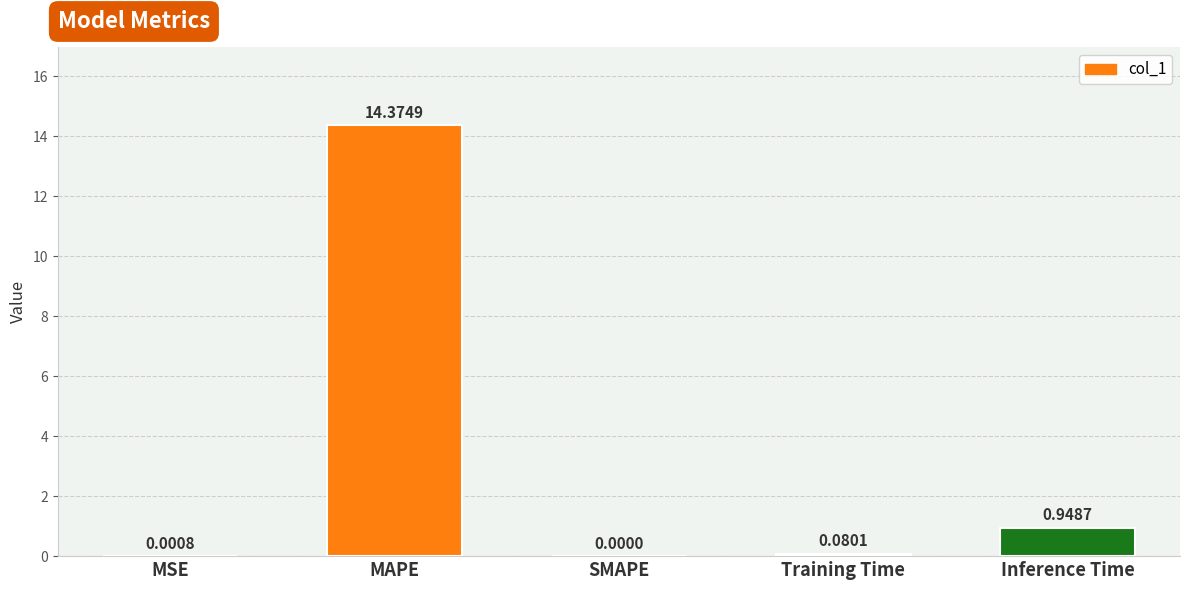

Which has a higher value, SMAPE or MSE?

MSE